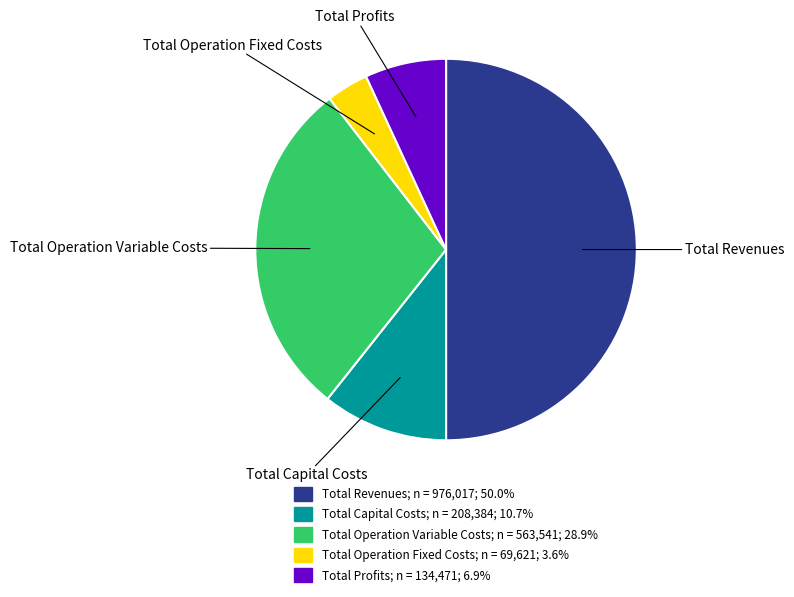

How many segments does this pie chart have?

5